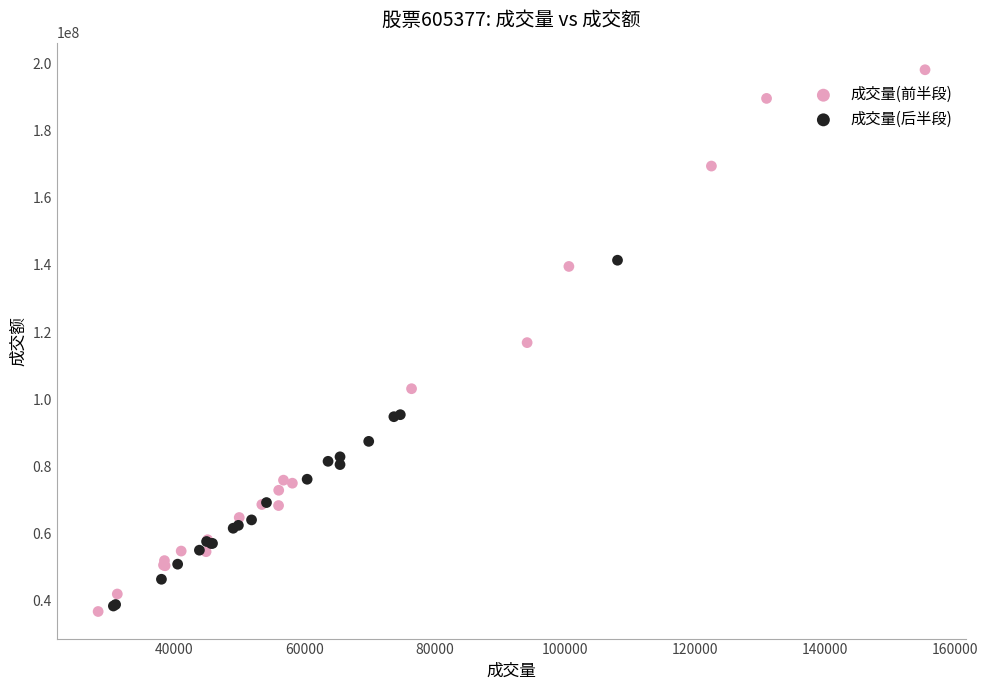

Which series contains the highest Y value?

成交量(前半段)